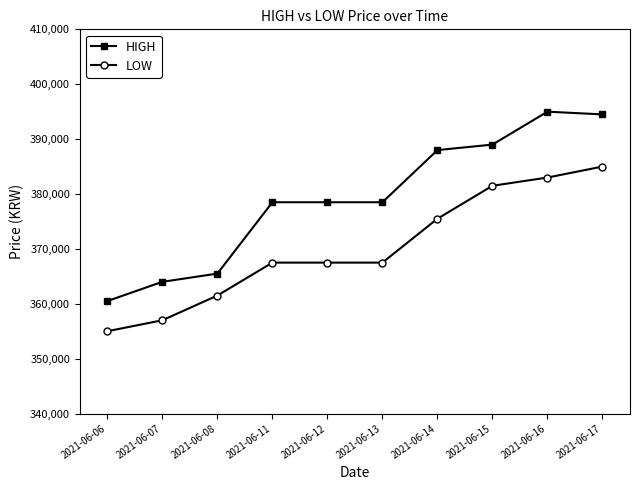

What is the value of the LOW point at the 10th from the left?

385000